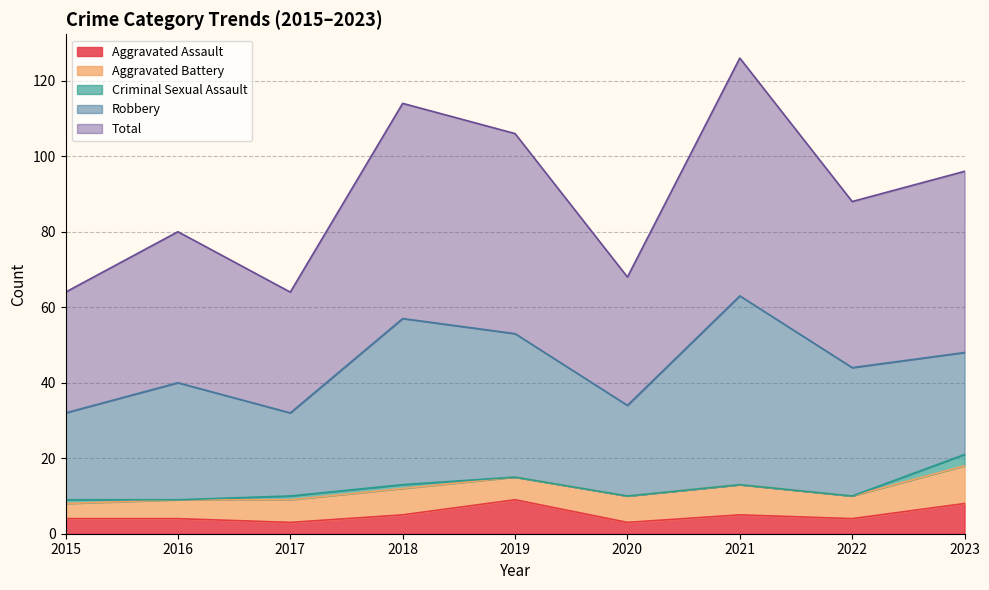

Count the Aggravated Assault values in the range 4 to 5.

5